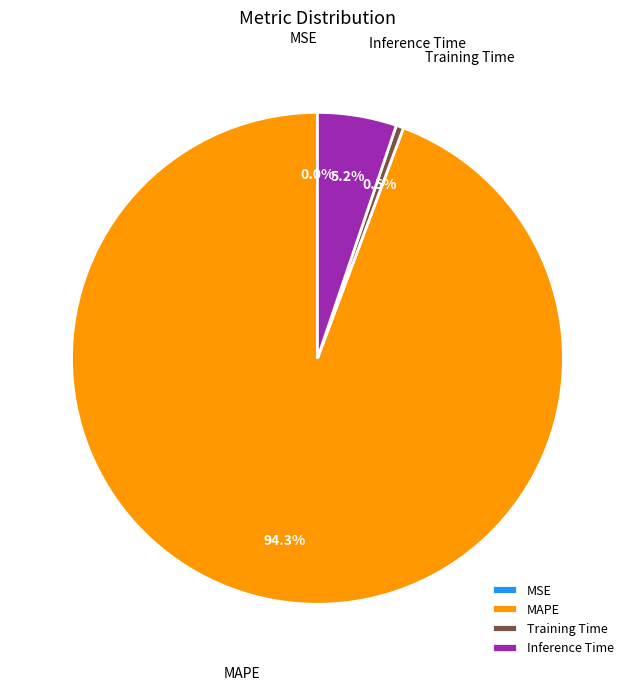

Which slice is the largest?

MAPE